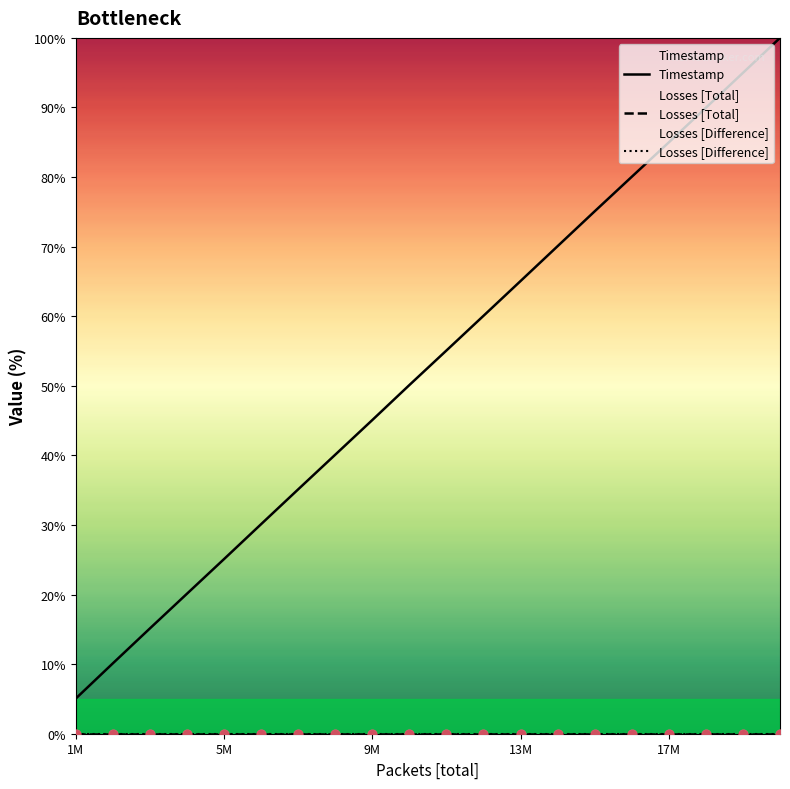

Which series contains the lowest Y value?

Losses [Total]